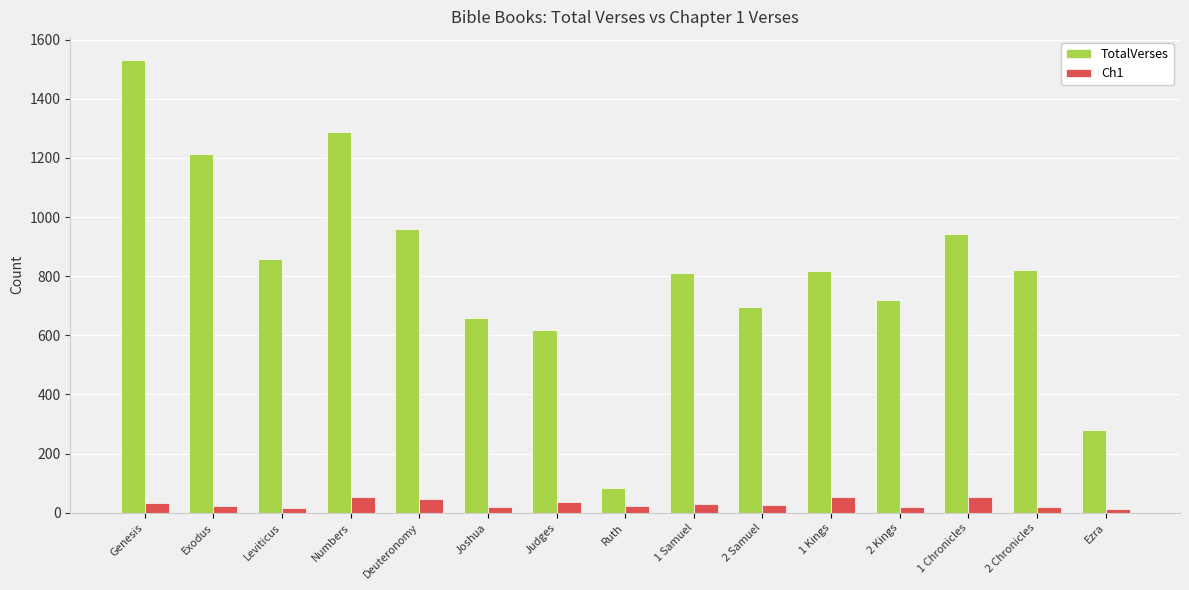

What are all the series names shown in the legend?

TotalVerses, Ch1